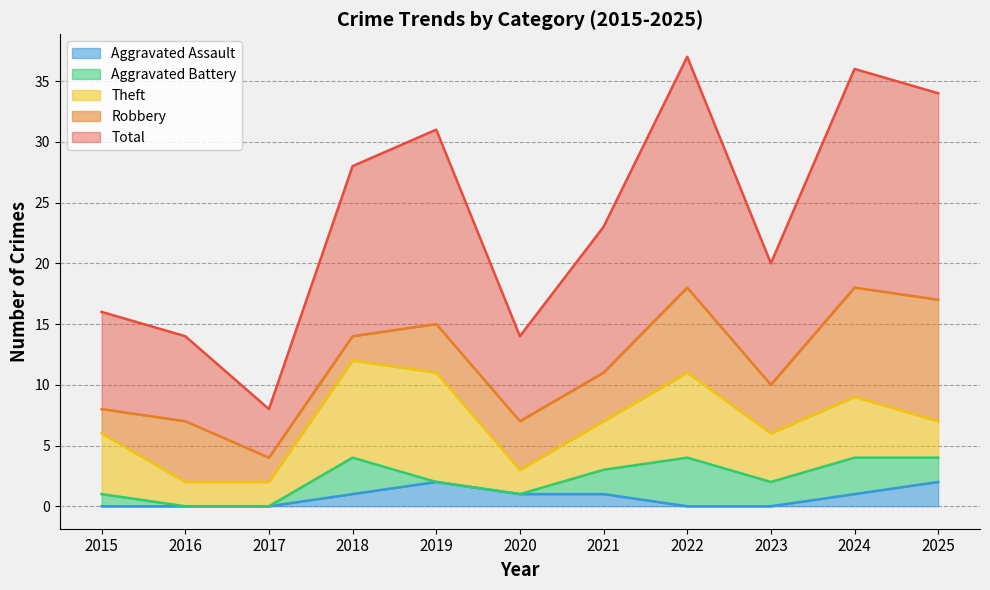

Where does the Aggravated Battery series first go above 2?

2018